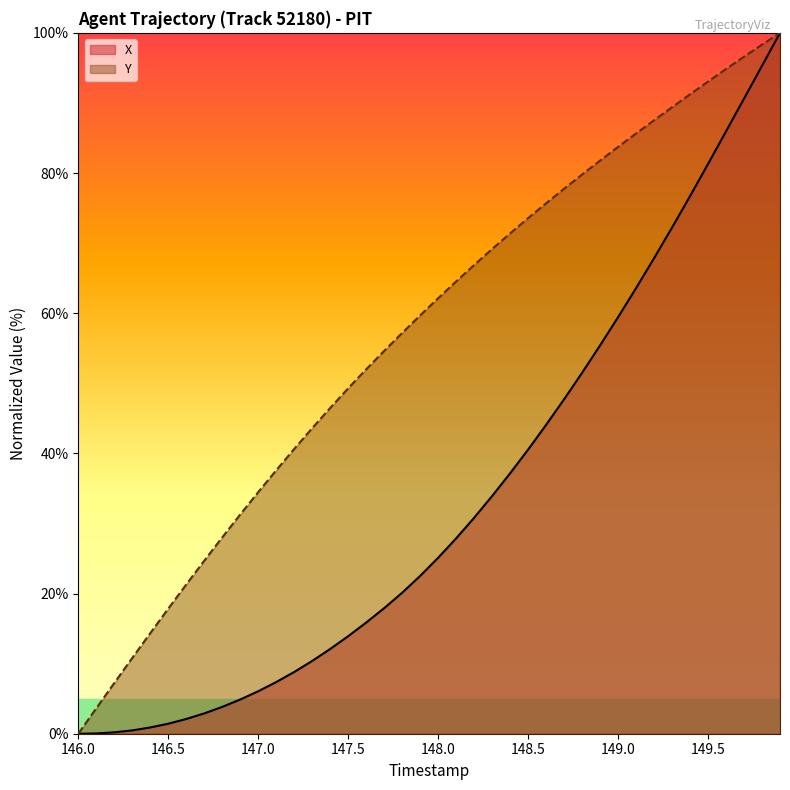

What is the maximum value shown in the chart?

100.0